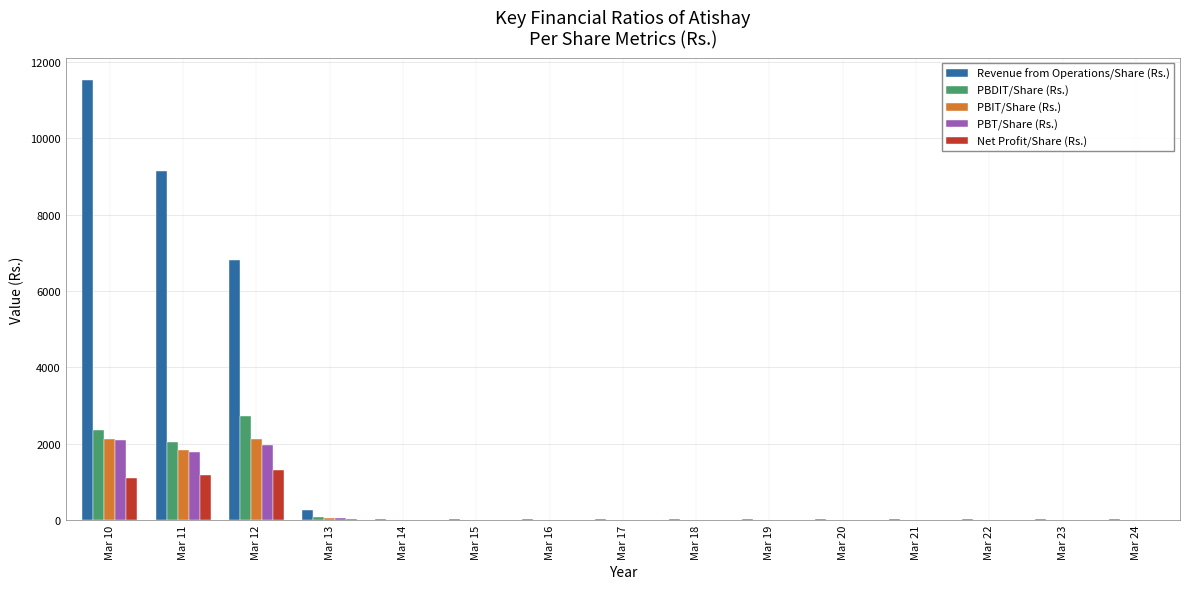

Which series has the largest total across all categories?

Revenue from Operations/Share (Rs.)